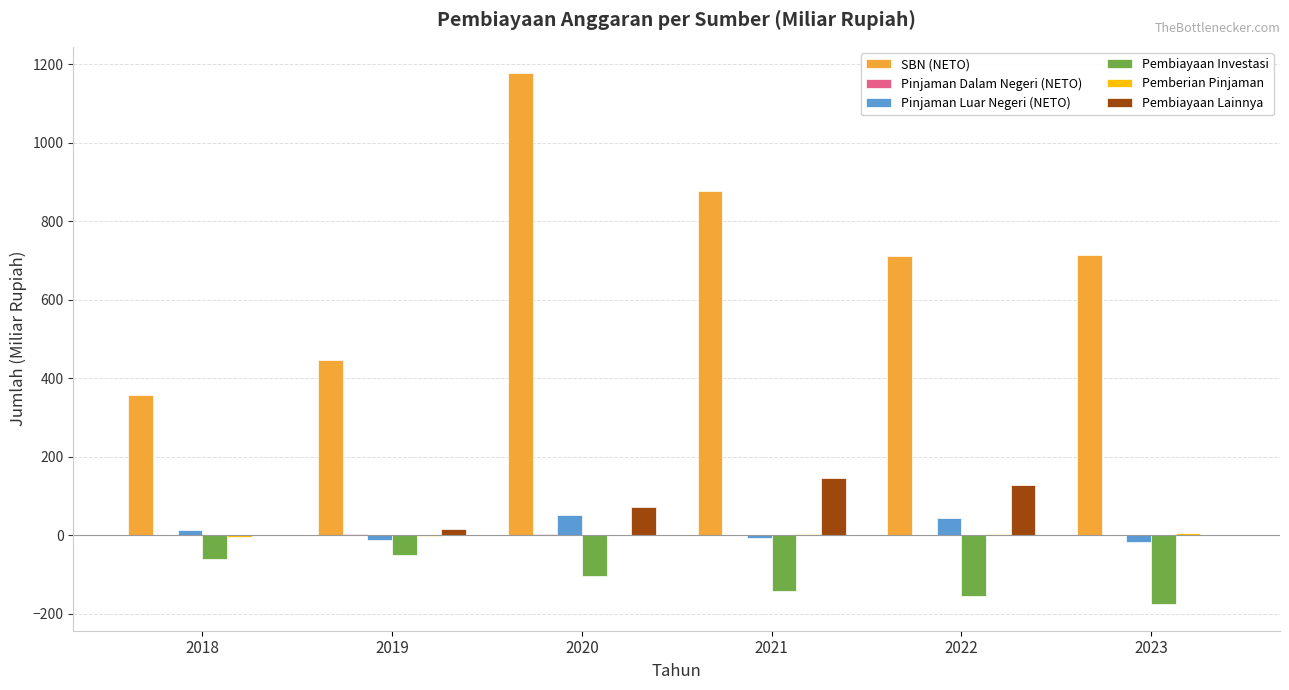

Which series changed the most between 2022 and 2023?

Pembiayaan Lainnya